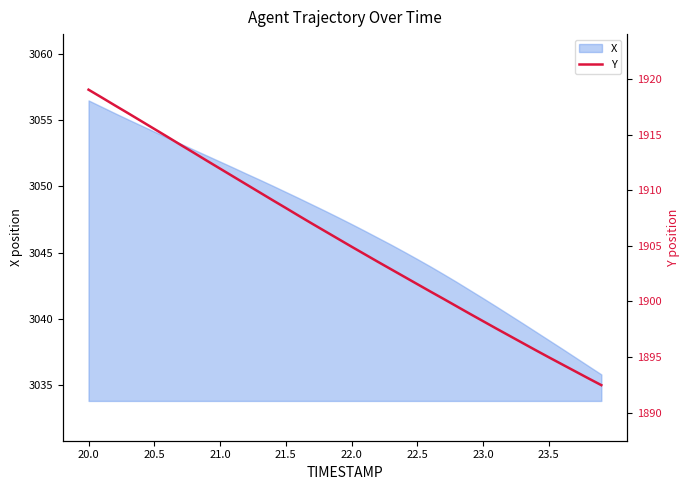

True or false: X has a value of 1995.8 at 21.5.

False